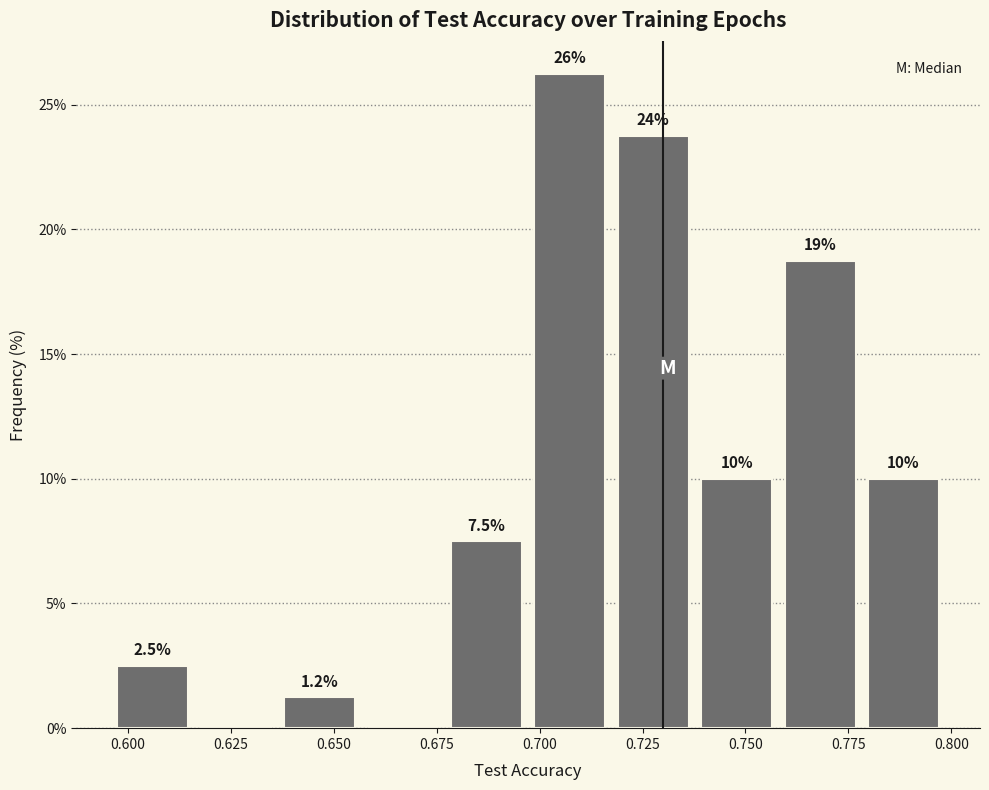

Over which range of the x-axis is the bar tallest?

0.70 to 0.72